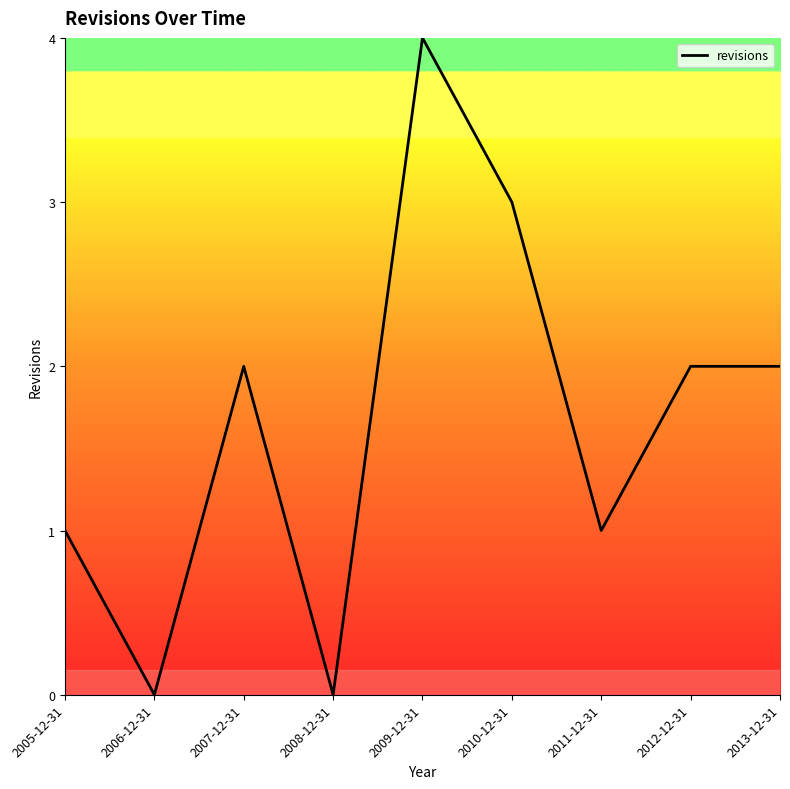

What is the ratio of the value at 2010-12-31 to the value at 2012-12-31?

1.5